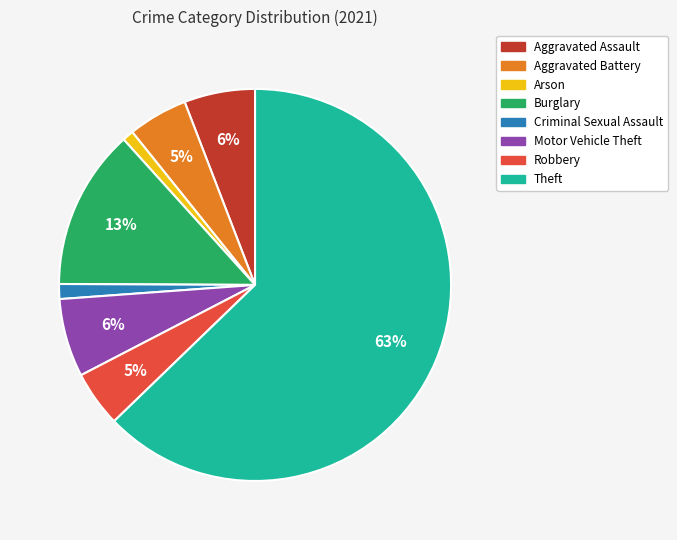

The Burglary slice represents 3% of the pie. True or false?

False